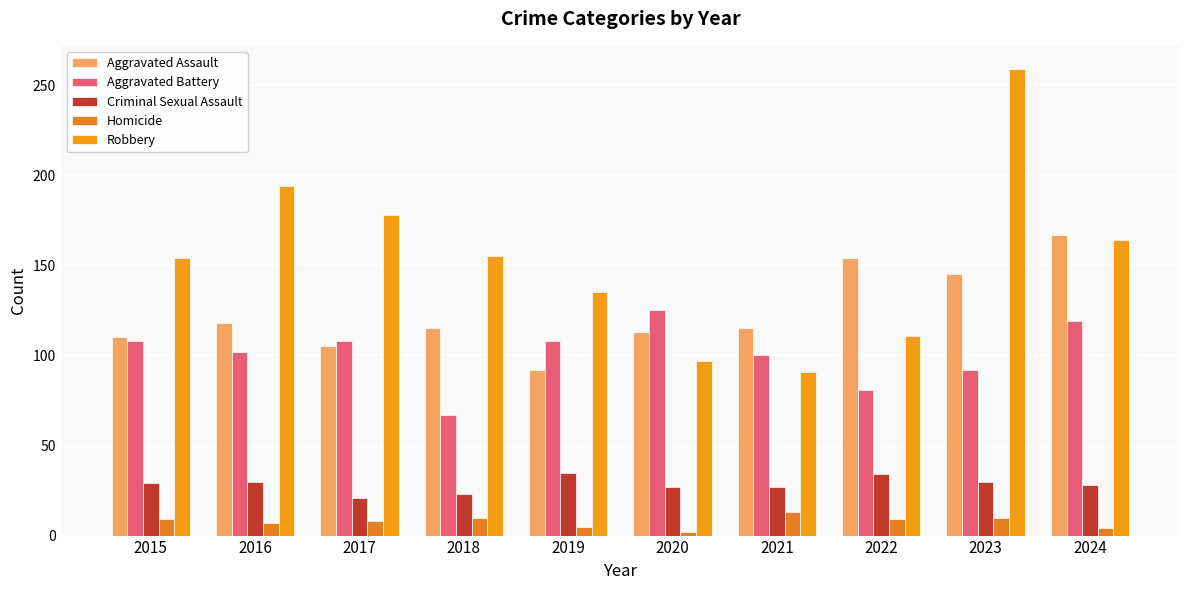

How many distinct data groups are displayed?

5